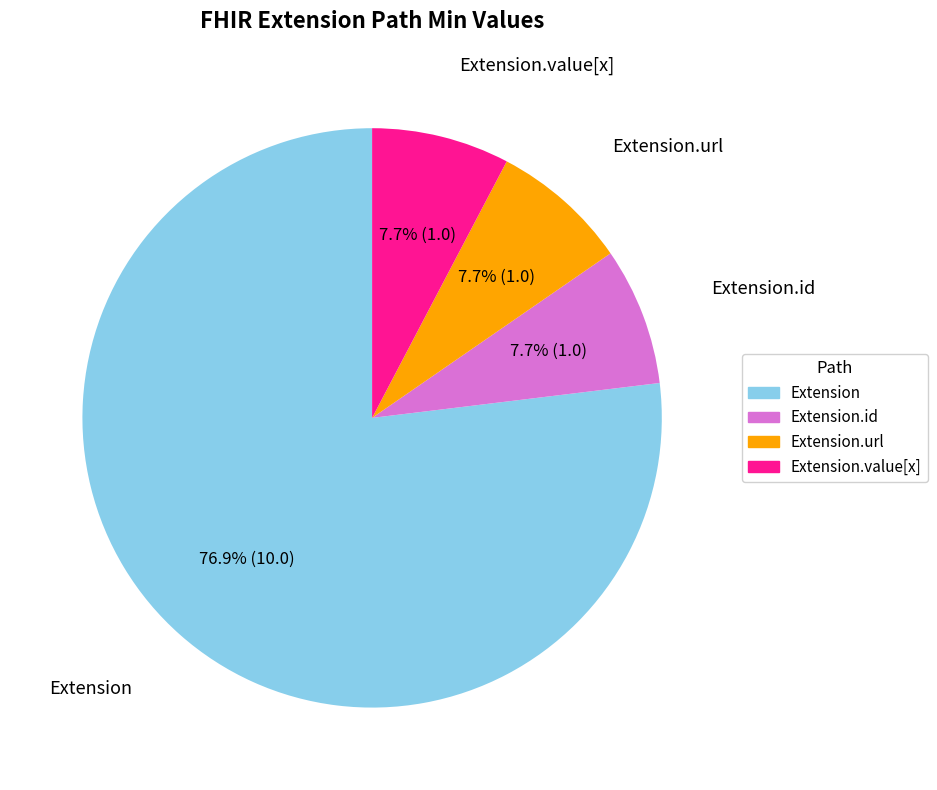

Does any single category account for the majority?

Yes